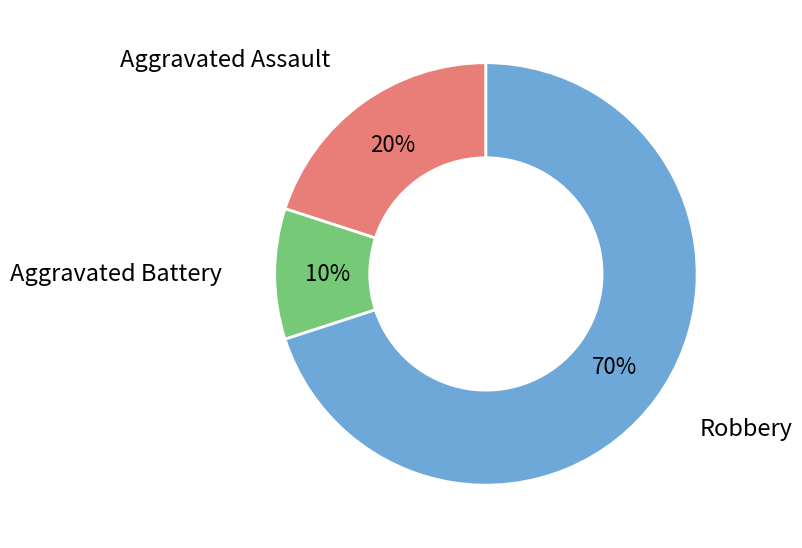

To the nearest percent, what is the difference between the largest and smallest slice percentages?

60%